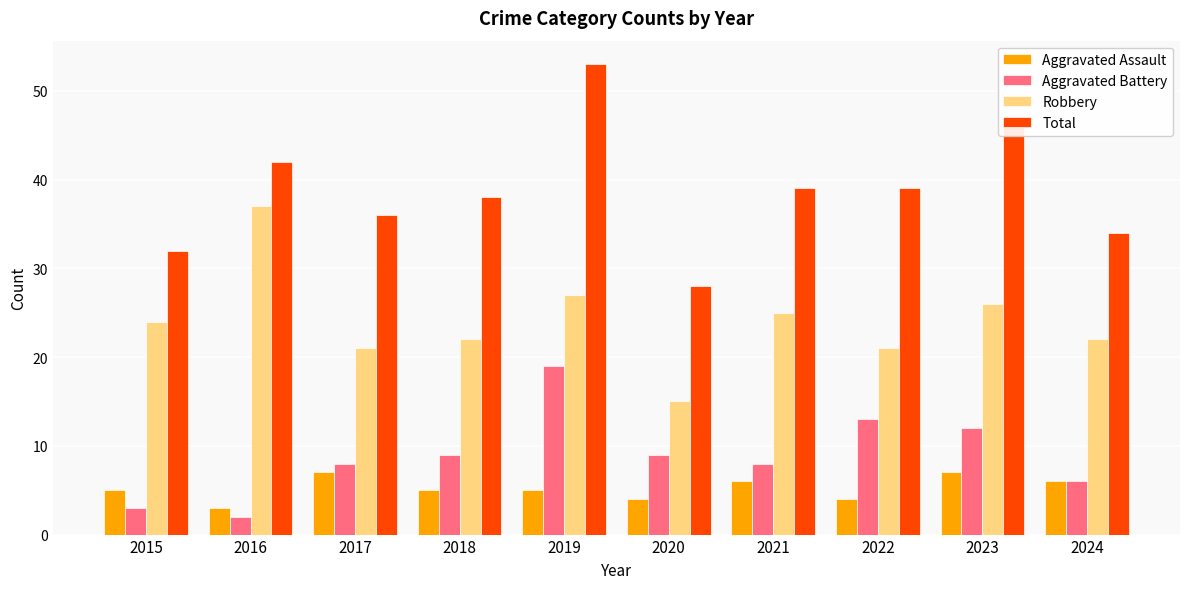

What is the sum of the Robbery values at 2015 and 2017?

45